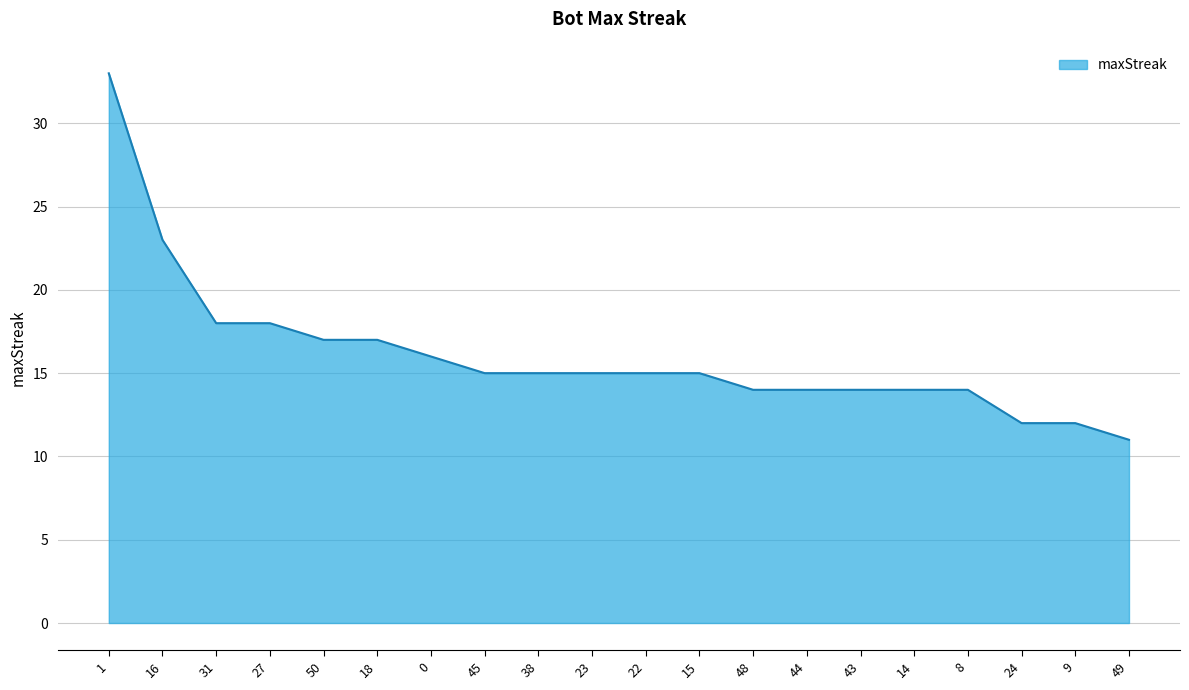

What value does the data have at 24?

12